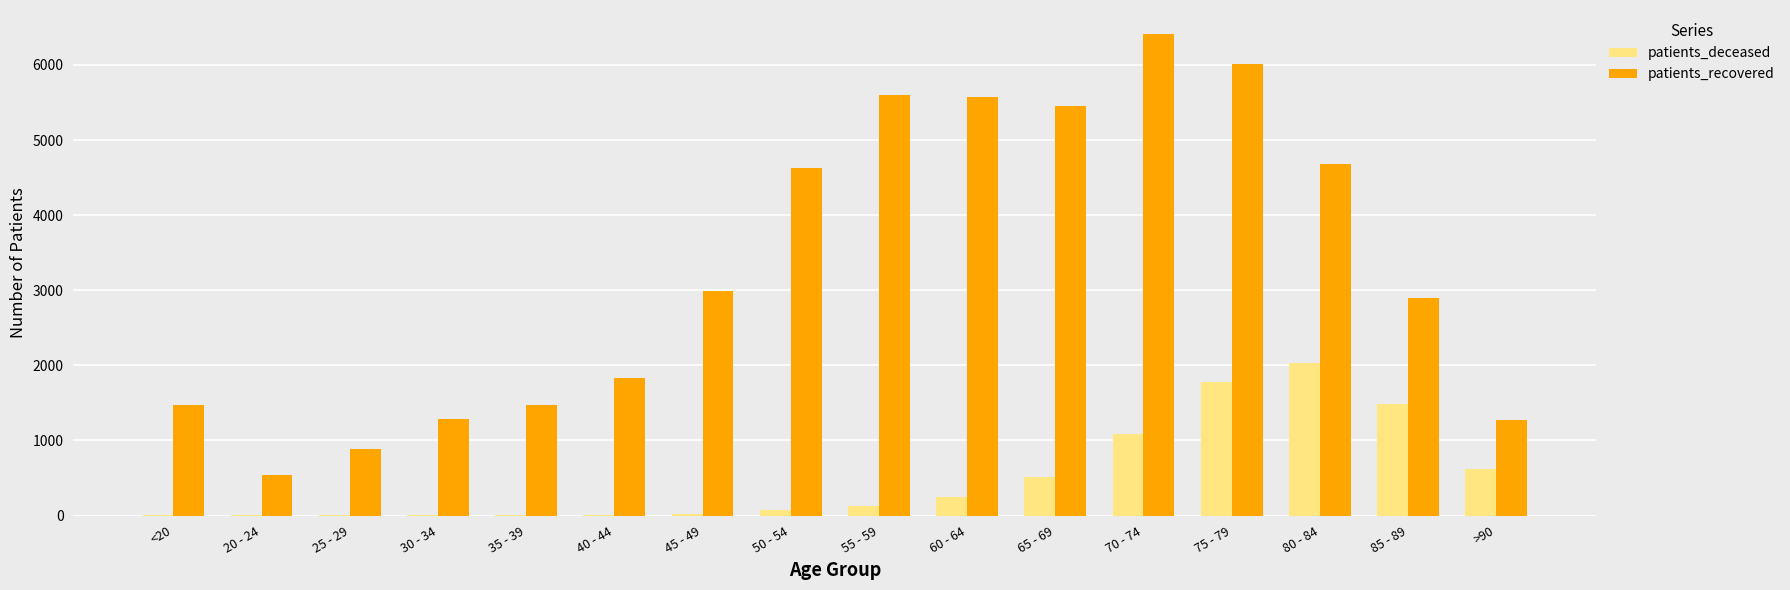

Which category has the highest value across all series?

70 - 74